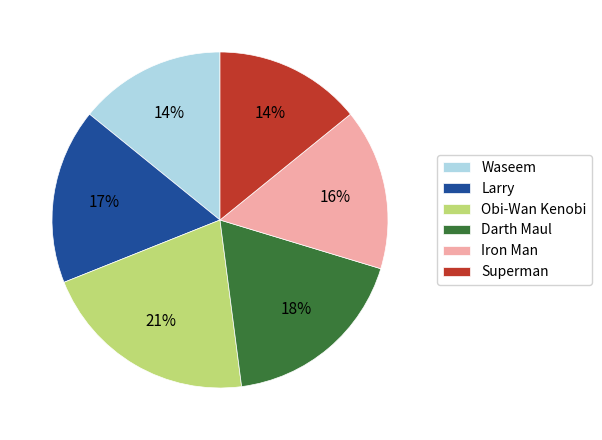

Count the number of slices in the pie.

6